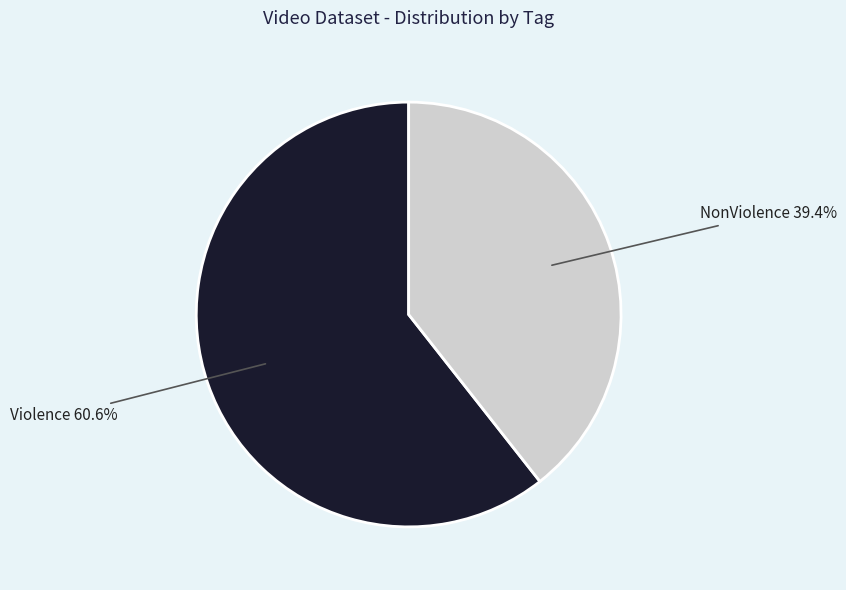

Count the number of slices in the pie.

2